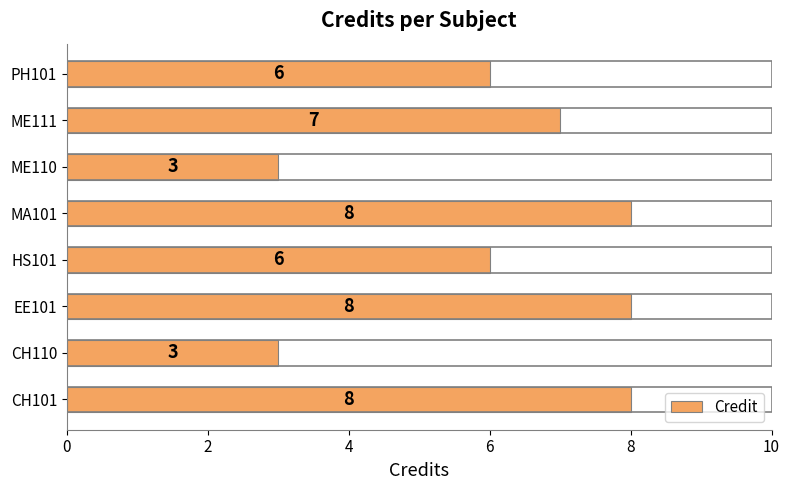

True or false: the data shows 1 at ME110.

False